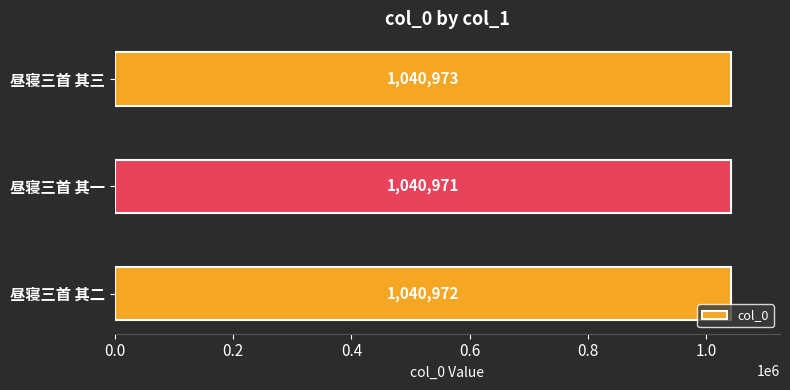

Which has a higher value, 昼寝三首 其一 or 昼寝三首 其二?

昼寝三首 其二